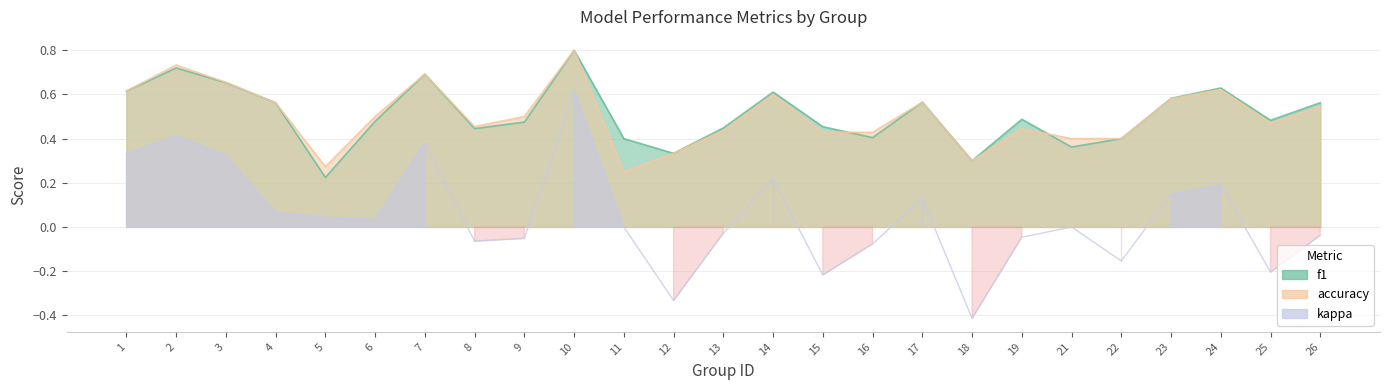

What is the difference between the accuracy values at 11 and 19?

0.2